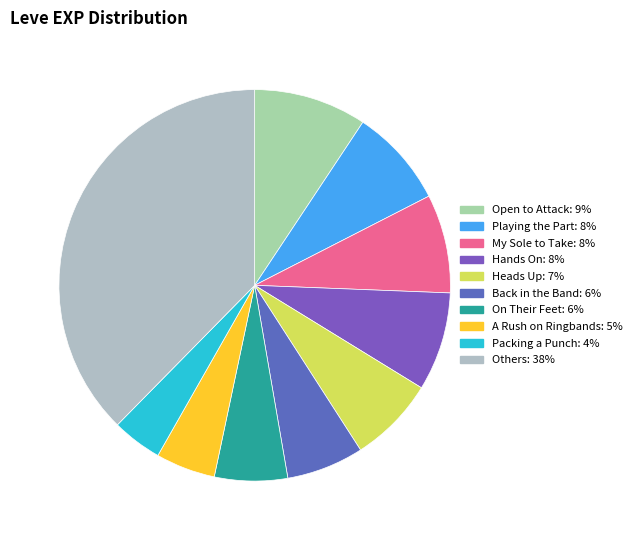

How many slices are in this pie chart?

10